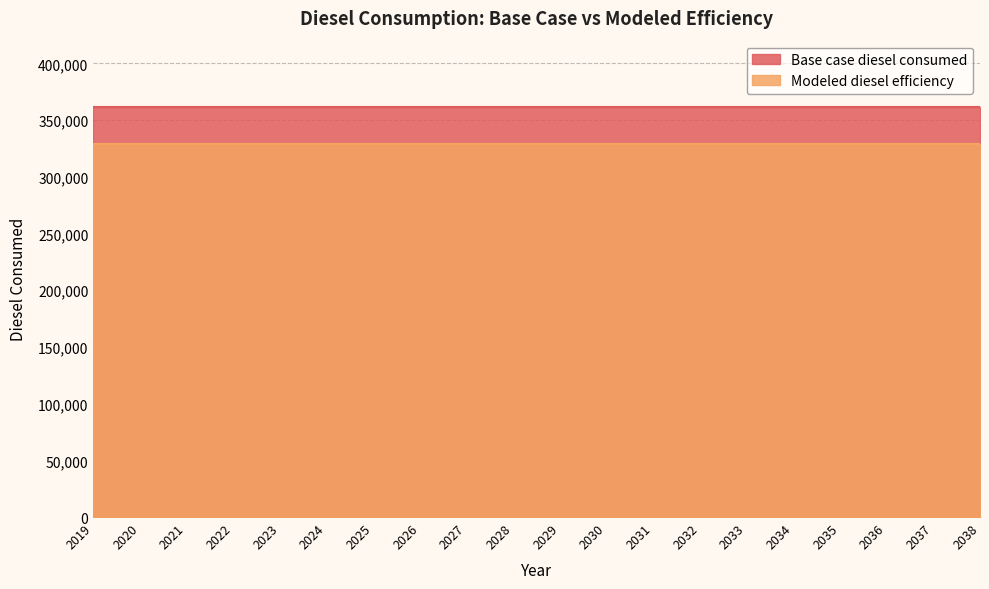

What is the total value across all series at 2025?

689929.9